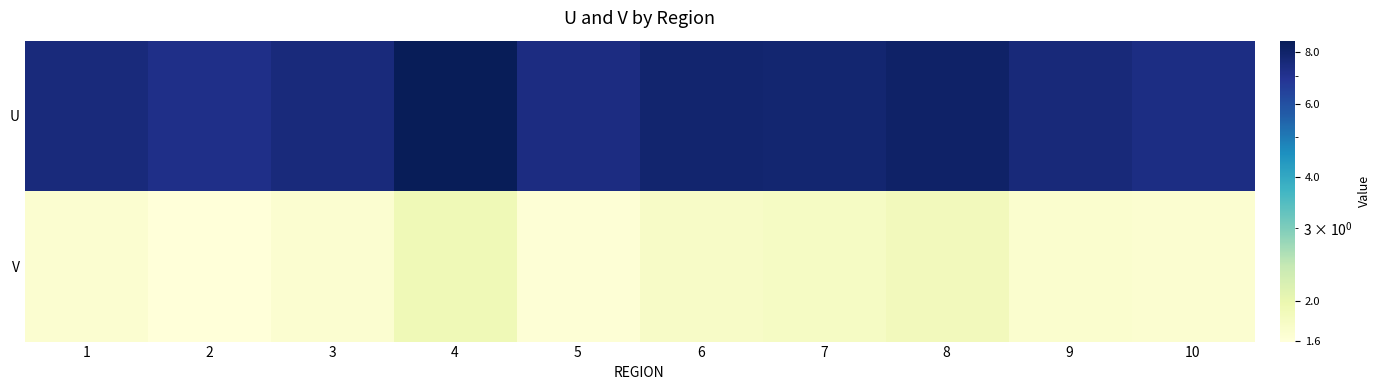

Which series changed the most between 6 and 9?

U